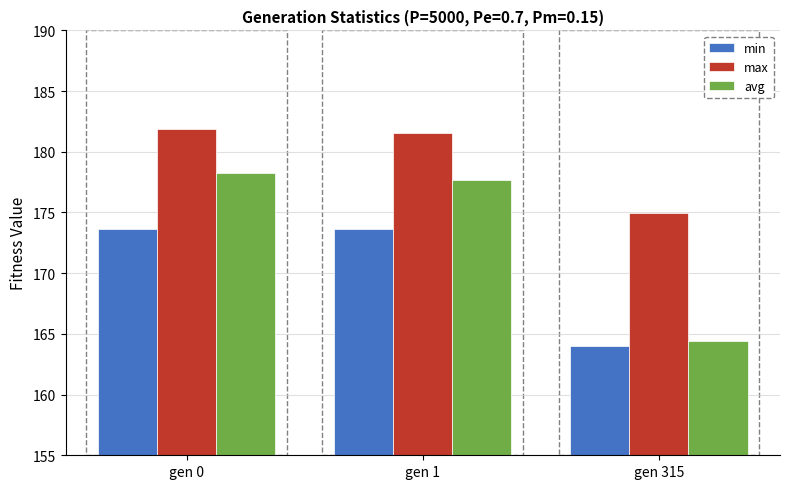

Which series changed the most between gen 0 and gen 315?

avg